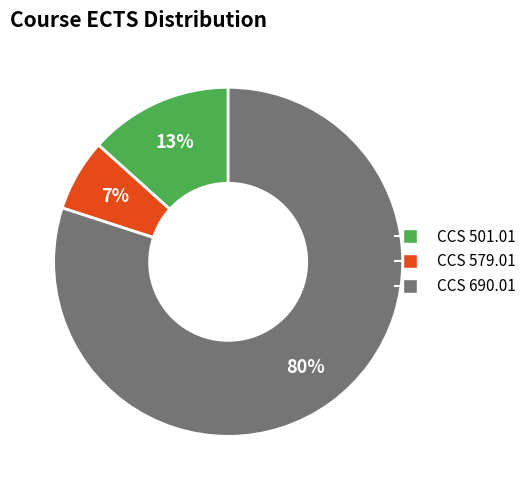

To the nearest percent, what is the difference between the largest and smallest slice percentages?

73%